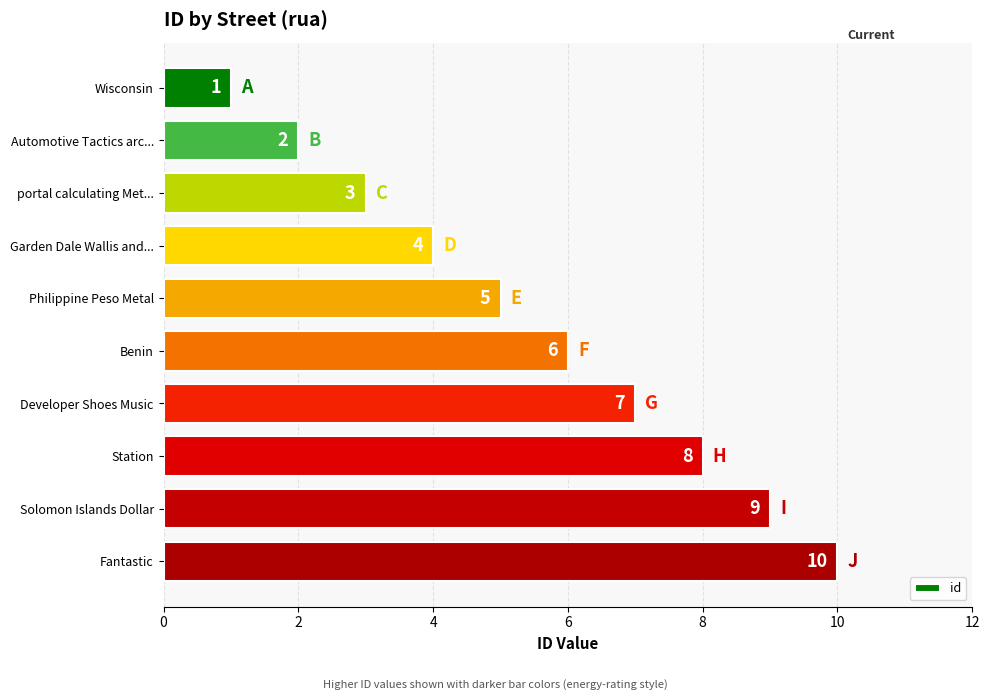

What is the difference between the second highest and second lowest values?

7